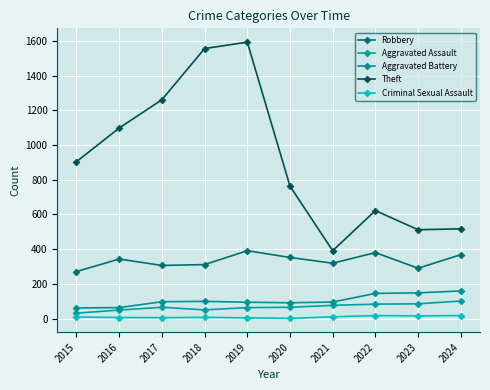

Which series has the widest spread of values?

Theft